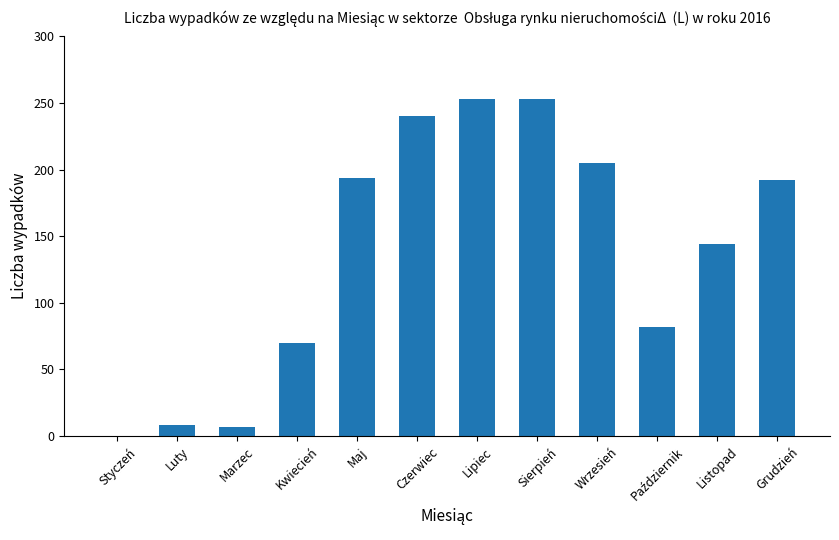

The chart shows a value of 192 at Grudzień. True or false?

True